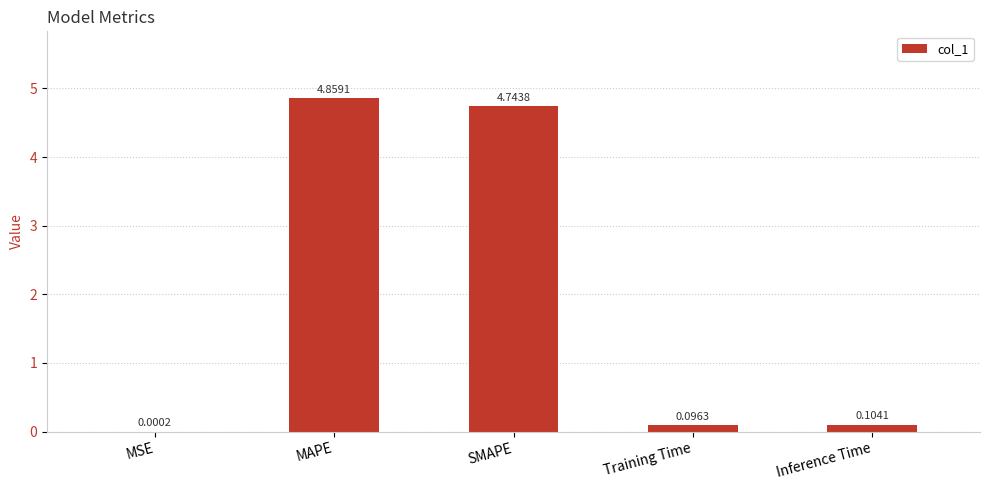

What is the sum of all values?

9.8